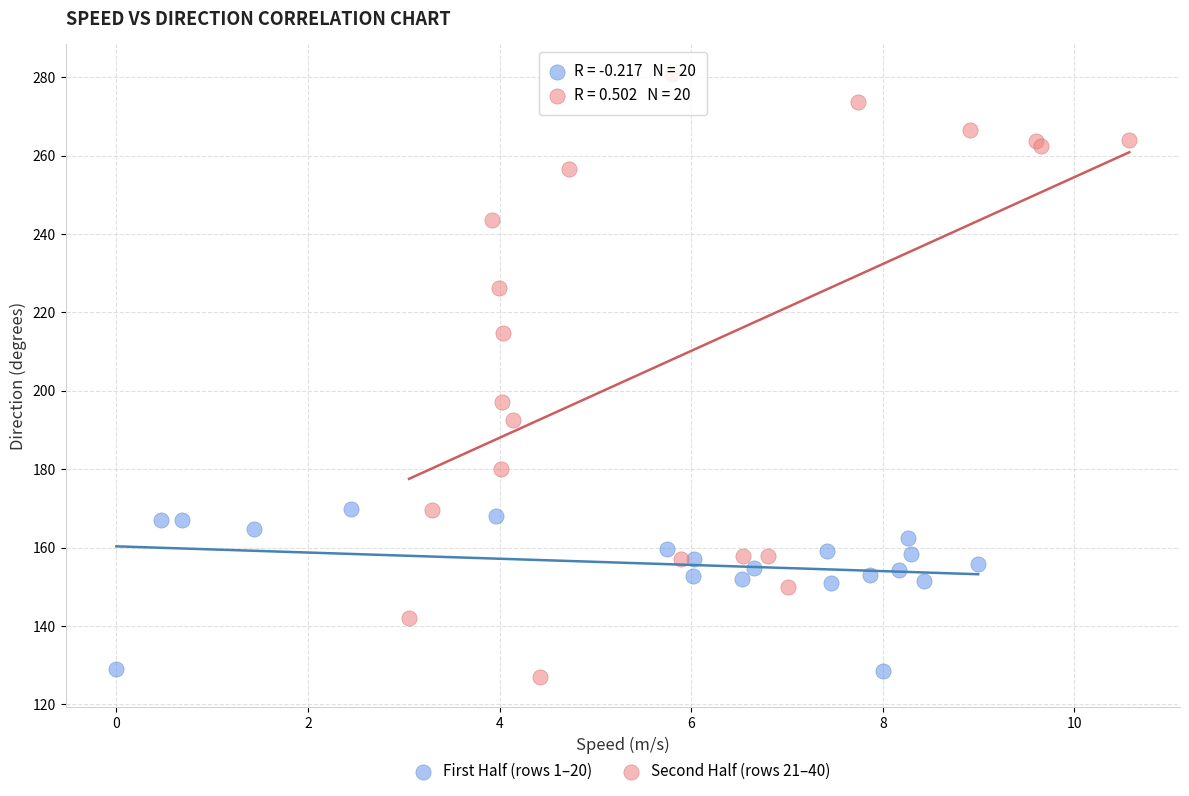

What are all the series names shown in the legend?

First Half (rows 1–20), Second Half (rows 21–40)